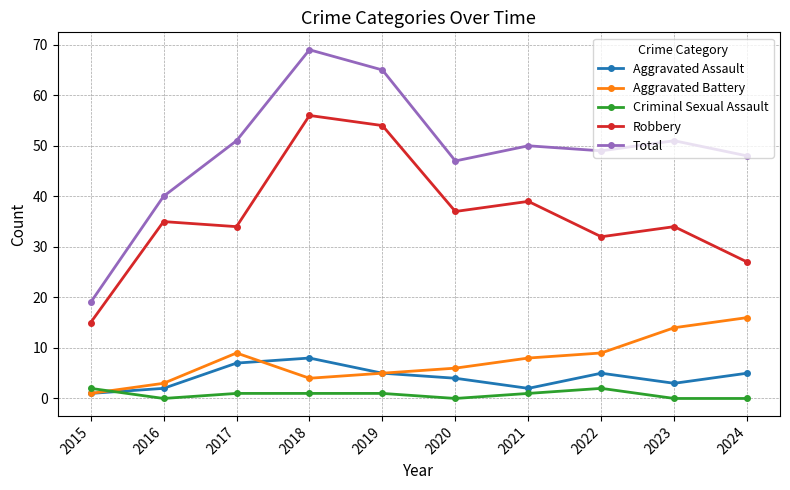

Does the chart display data point markers on the line(s)?

Yes